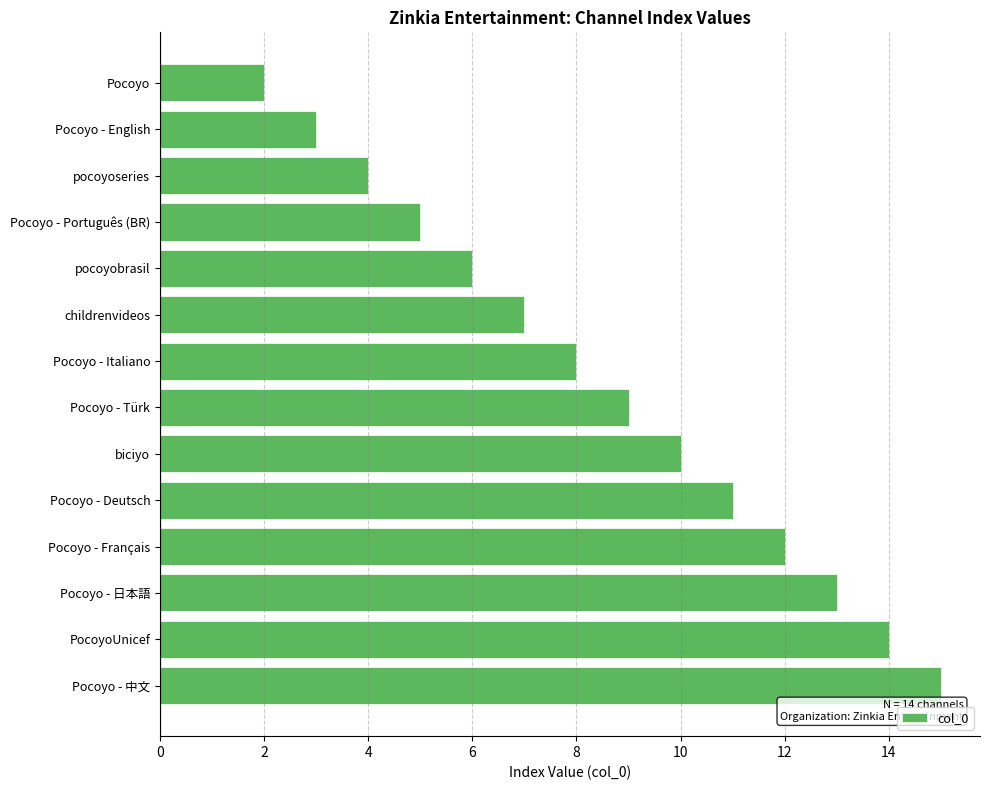

What is the sum of all values?

119